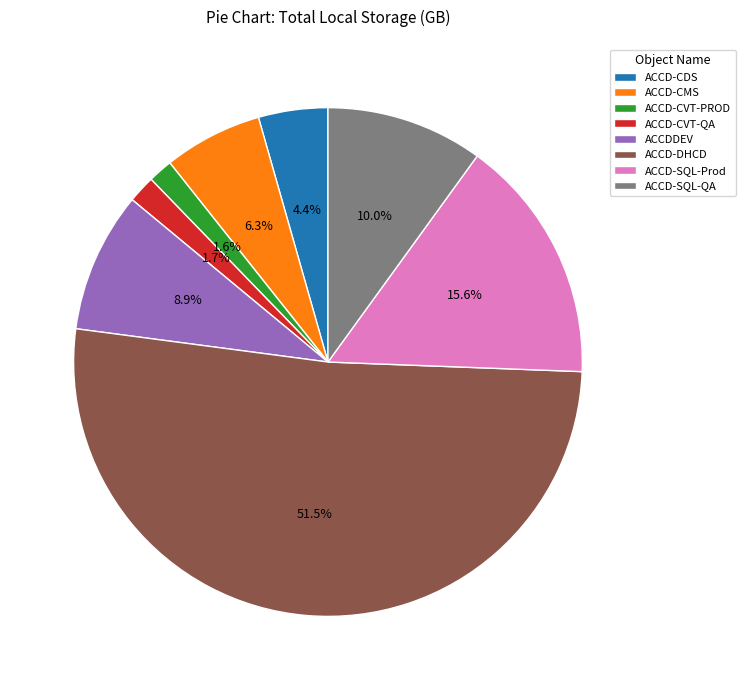

To the nearest percent, what is the average slice percentage?

12%